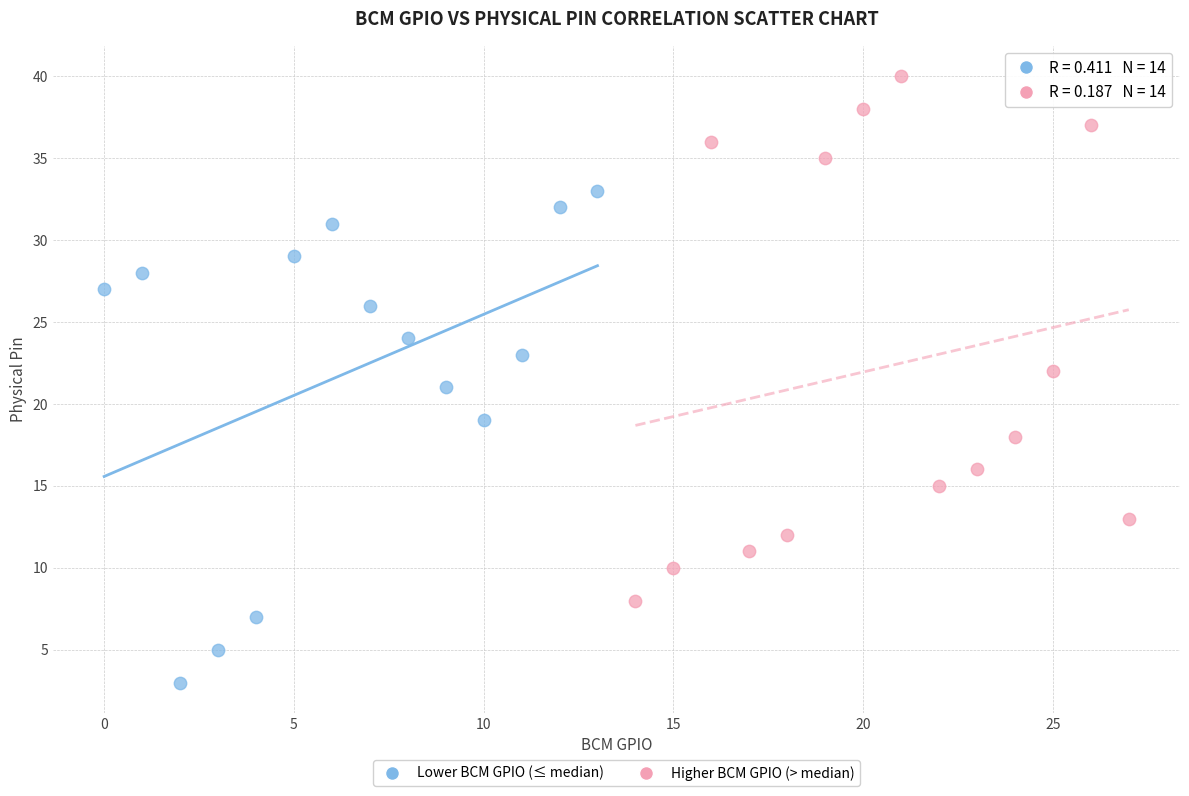

Which series has the largest Y range (max minus min)?

Higher BCM GPIO (> median)